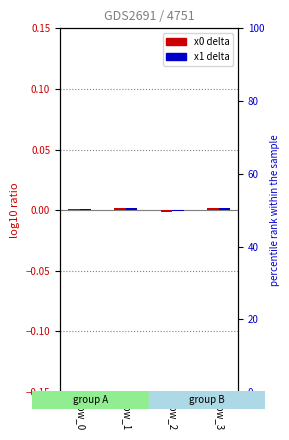

Which series changed the most between row_0 and row_3?

x1 delta